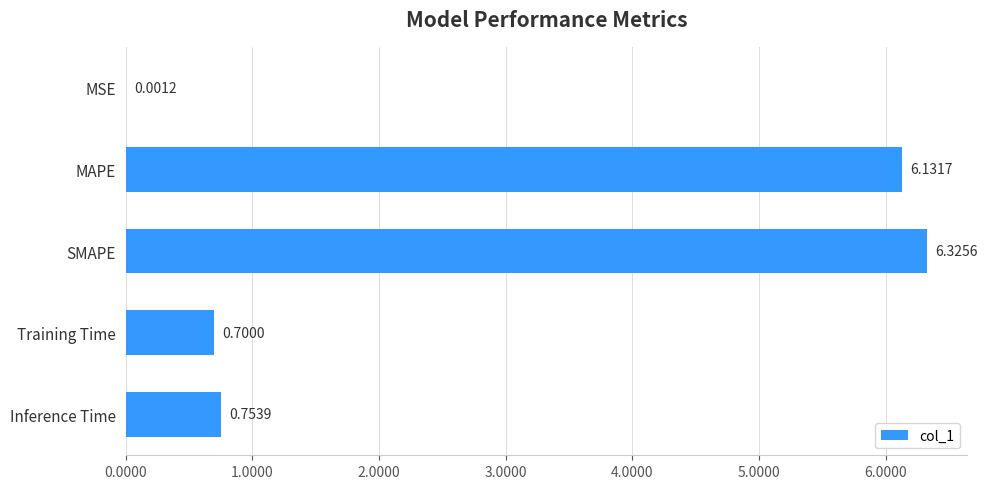

Which label corresponds to the largest value in the chart?

SMAPE